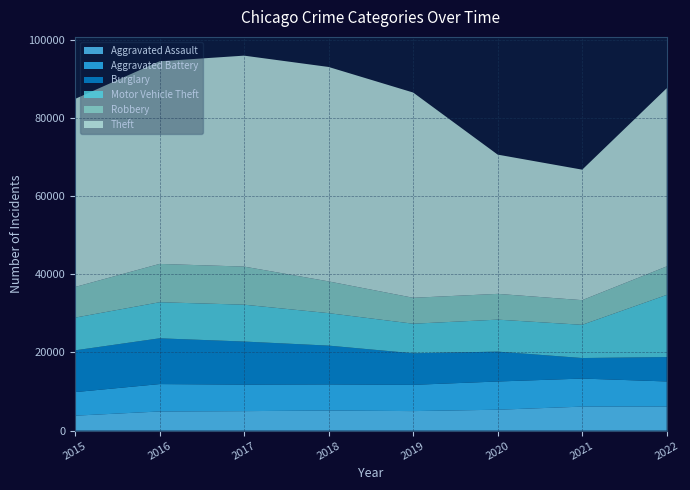

Reading right to left, transcribe all the data shown in this chart.

Aggravated Assault: 6161	6140	5347	4993	5148	4983	4899	3824
Aggravated Battery: 6416	7175	7219	6715	6670	6783	7006	6024
Burglary: 6240	5252	7640	8074	9925	11019	11706	10682
Motor Vehicle Theft: 15899	8498	8179	7561	8304	9427	9225	8366
Robbery: 7285	6304	6592	6633	8118	9743	9801	7835
Theft: 45576	33373	35613	52493	54840	53949	51824	48096